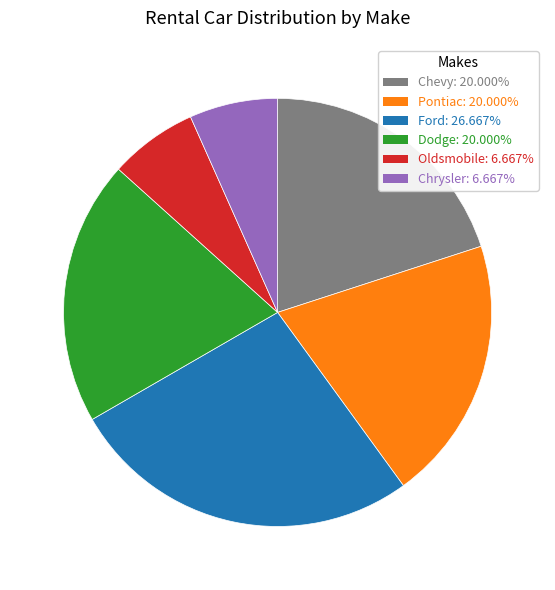

Is the sum of Dodge: 20.000% and Chevy: 20.000% greater than half?

No